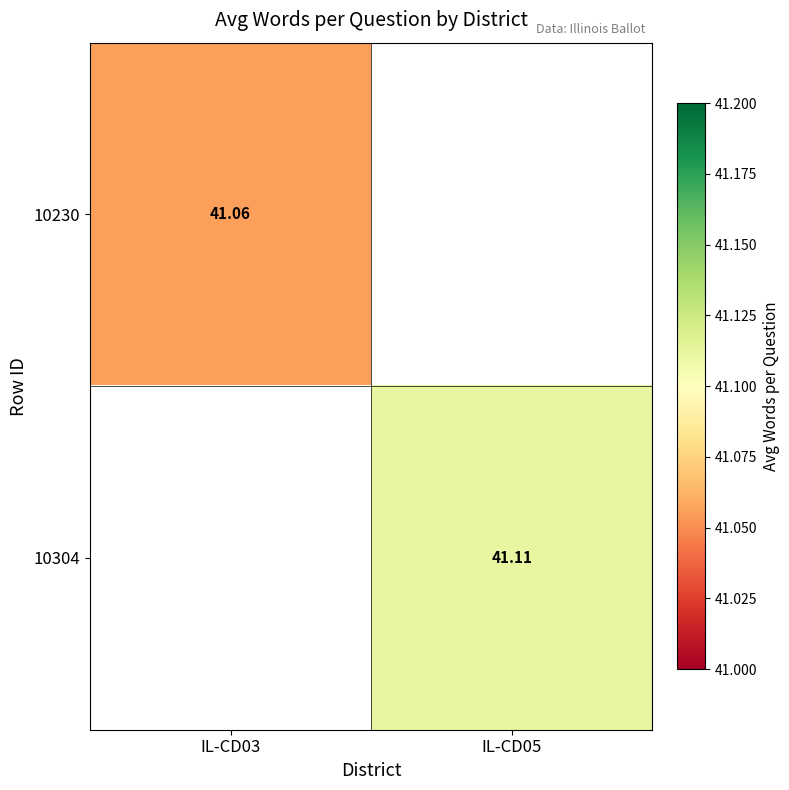

At how many categories does at least one series exceed 41?

2